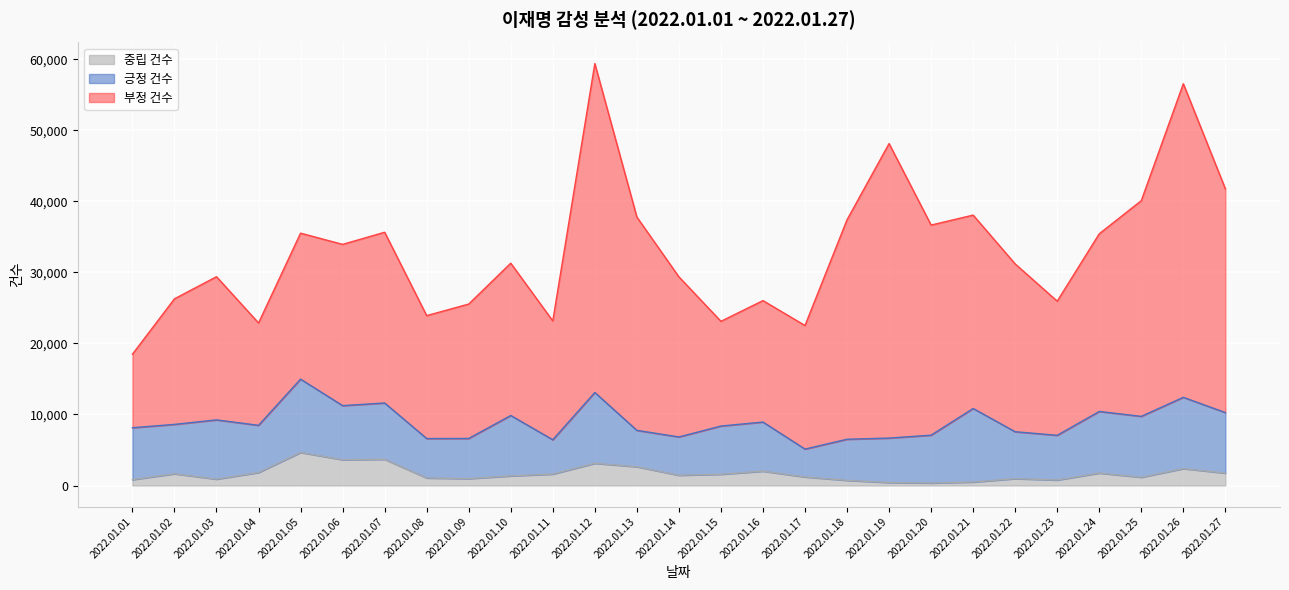

What are all the series names shown in the legend?

중립 건수, 긍정 건수, 부정 건수